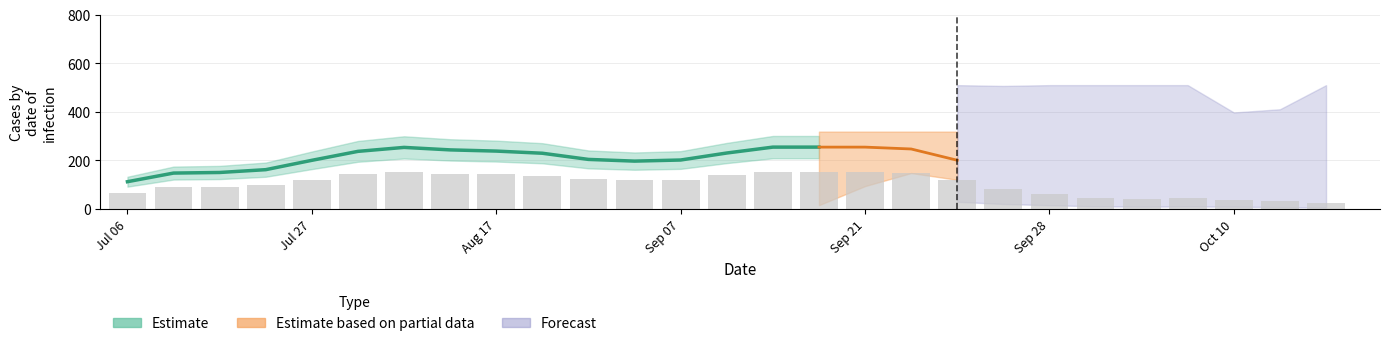

What is the difference between the highest and lowest values at 18?

255.0